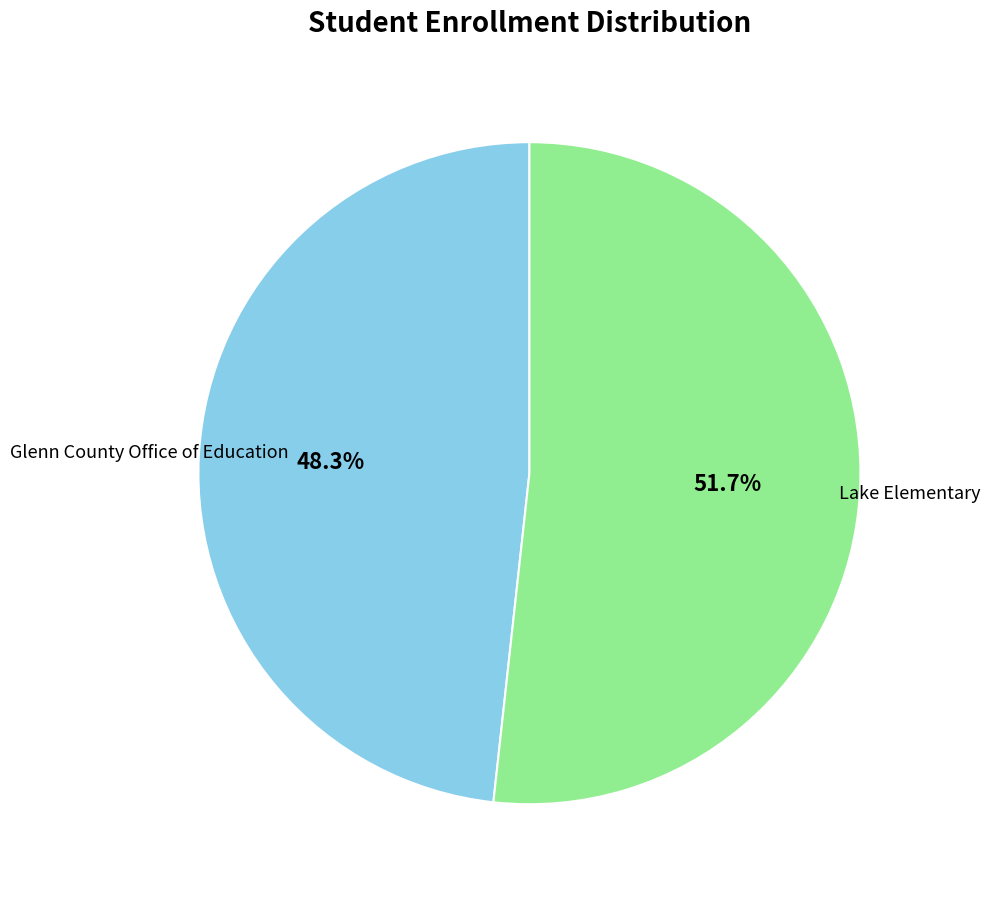

Does any single category account for the majority?

Yes